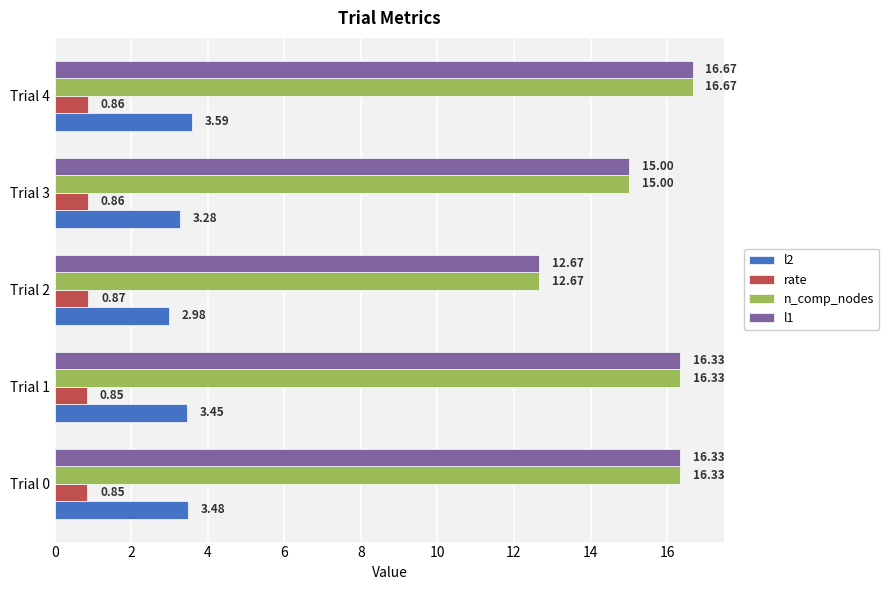

What is the total value across all series at Trial 0?

37.0